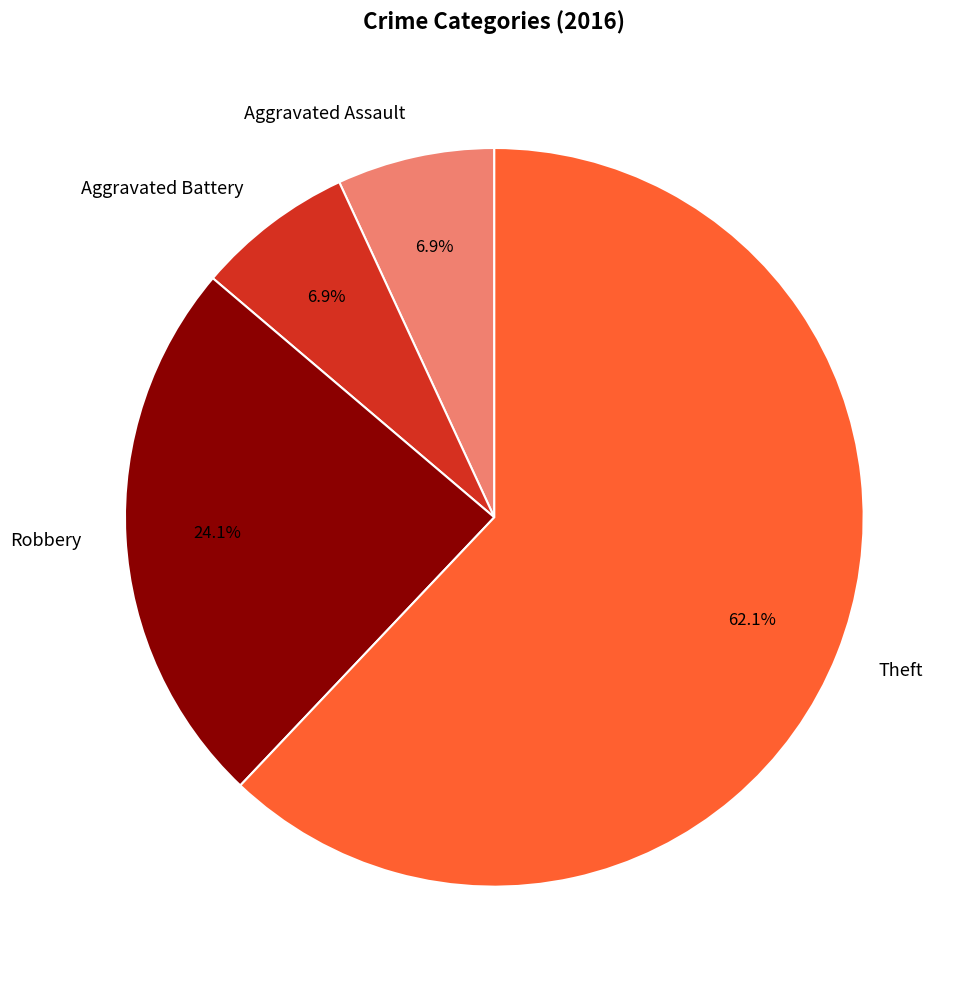

To the nearest percent, what is the average slice percentage?

25%